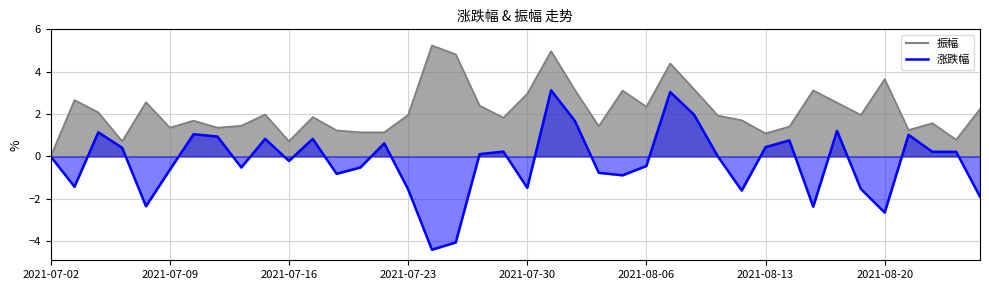

What is the sum of all values?

-10.3